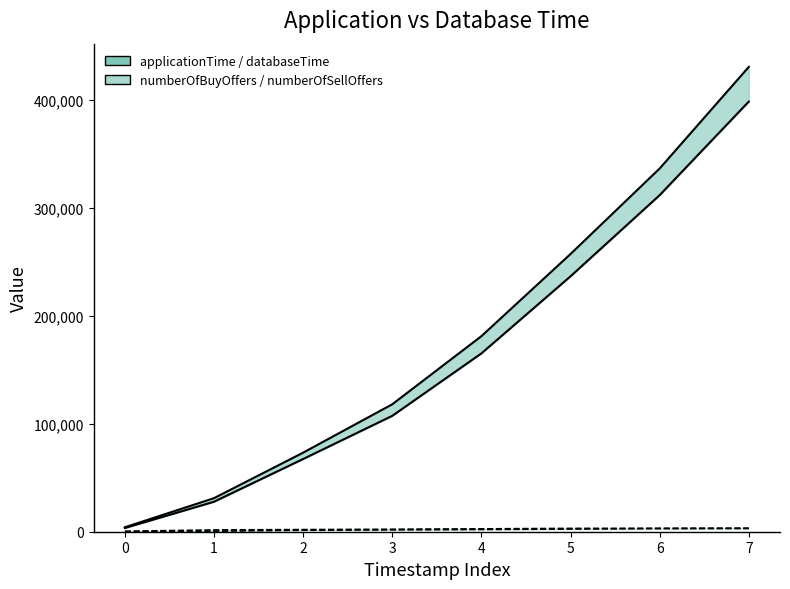

True or false: numberOfSellOffers (lower) and applicationTime (upper) intersect in this chart.

False